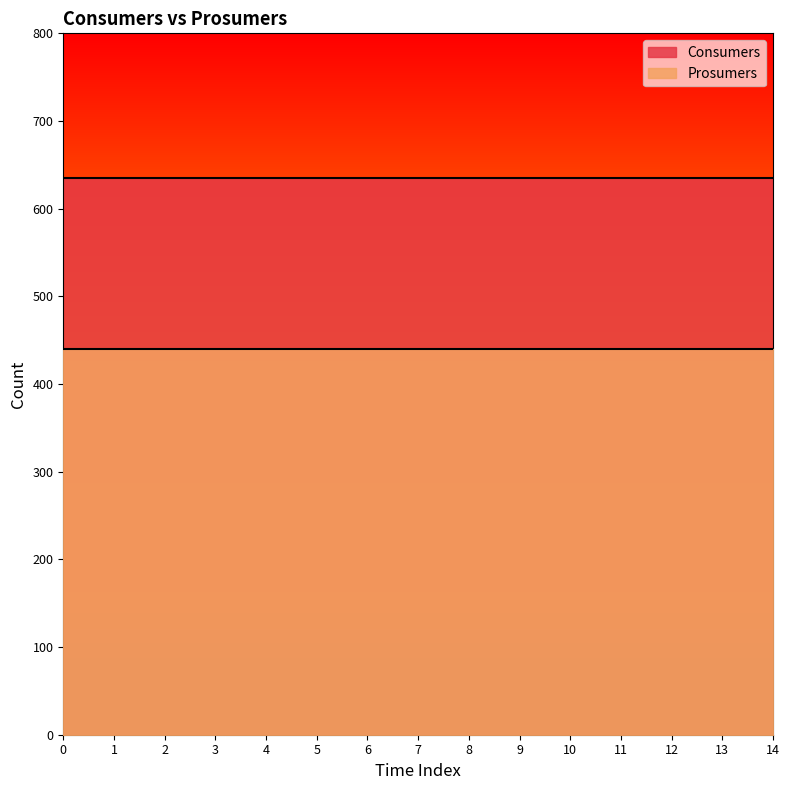

Reading left to right, extract all data points from this chart.

Consumers: 635	635	635	635	635	635	635	635	635	635	635	635	635	635	635
Prosumers: 440	440	440	440	440	440	440	440	440	440	440	440	440	440	440